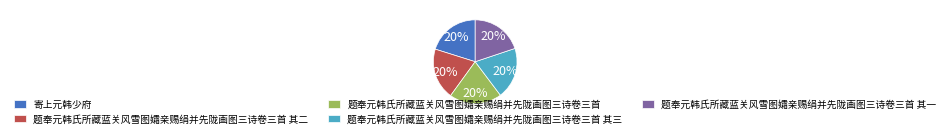

Is the sum of 题奉元韩氏所藏蓝关风雪图孀亲赐绢并先陇画图三诗卷三首 其三 and 寄上元韩少府 greater than half?

No